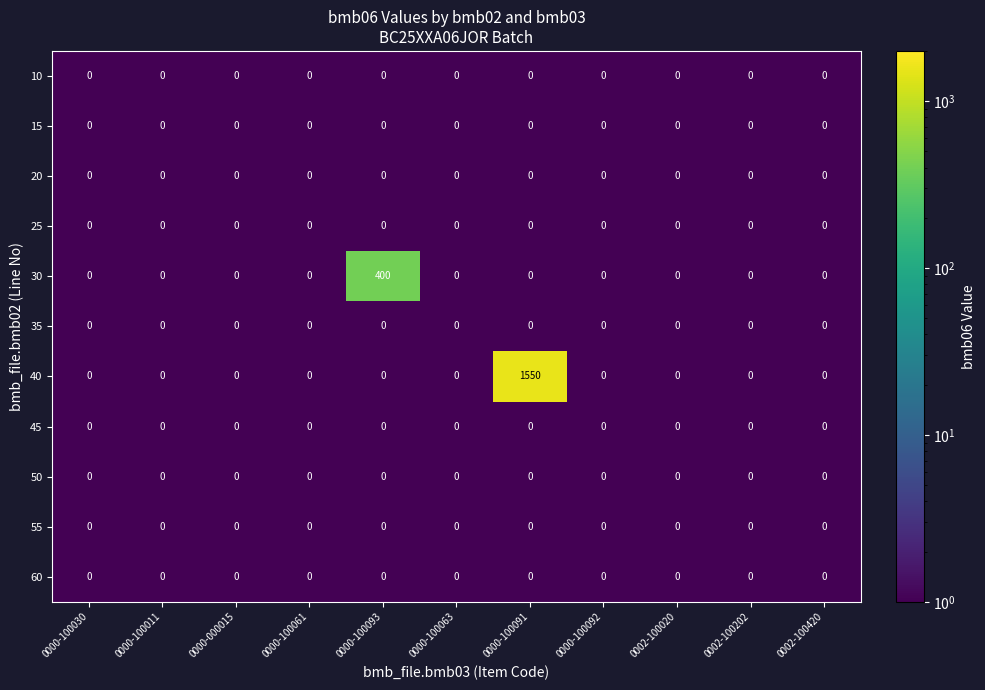

Which series has the largest total across all categories?

40